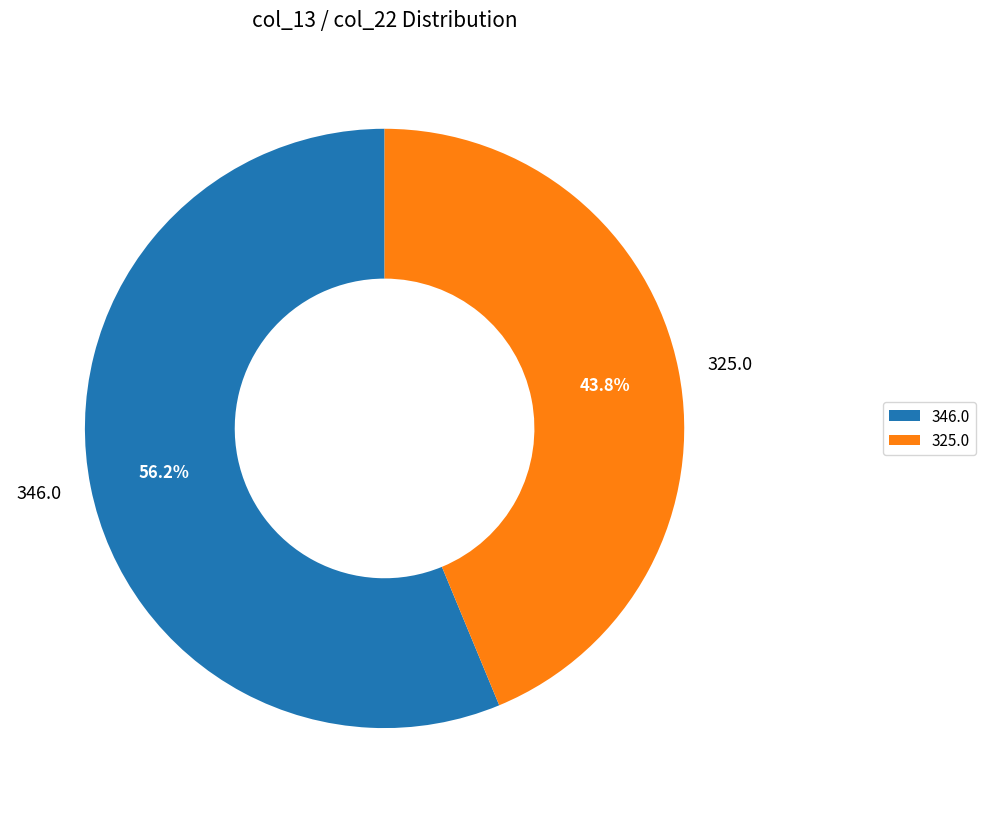

What is the total percentage of 346.0 and 325.0?

100.0%